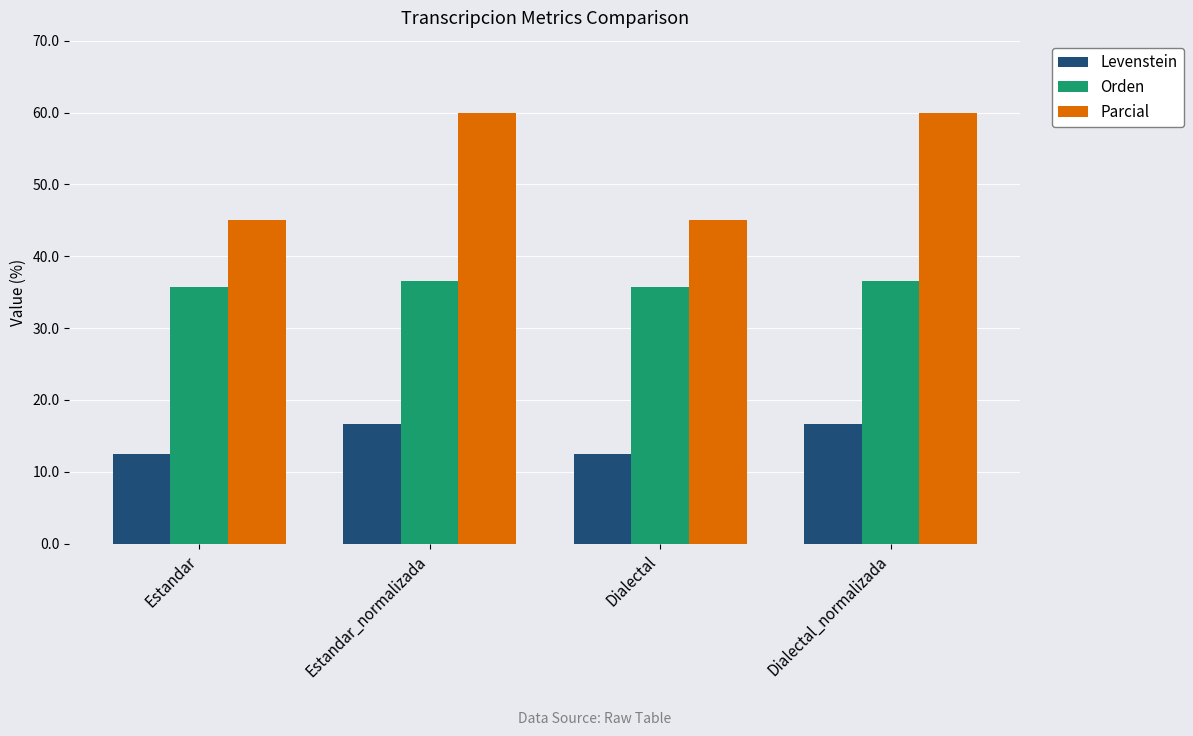

Rank the series by their average value, from lowest to highest.

Levenstein, Orden, Parcial